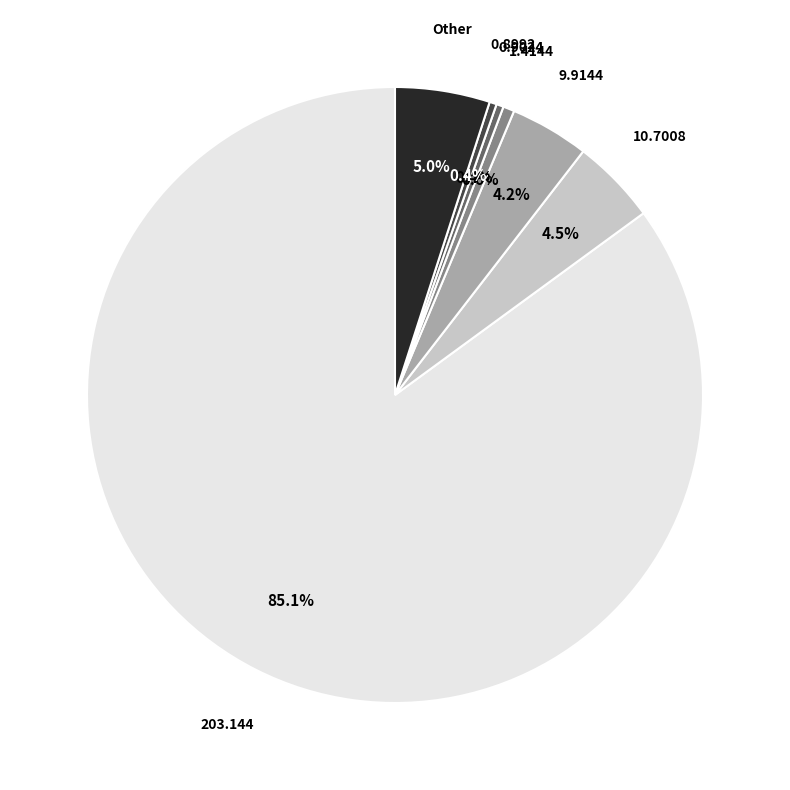

Does any single category account for the majority?

Yes